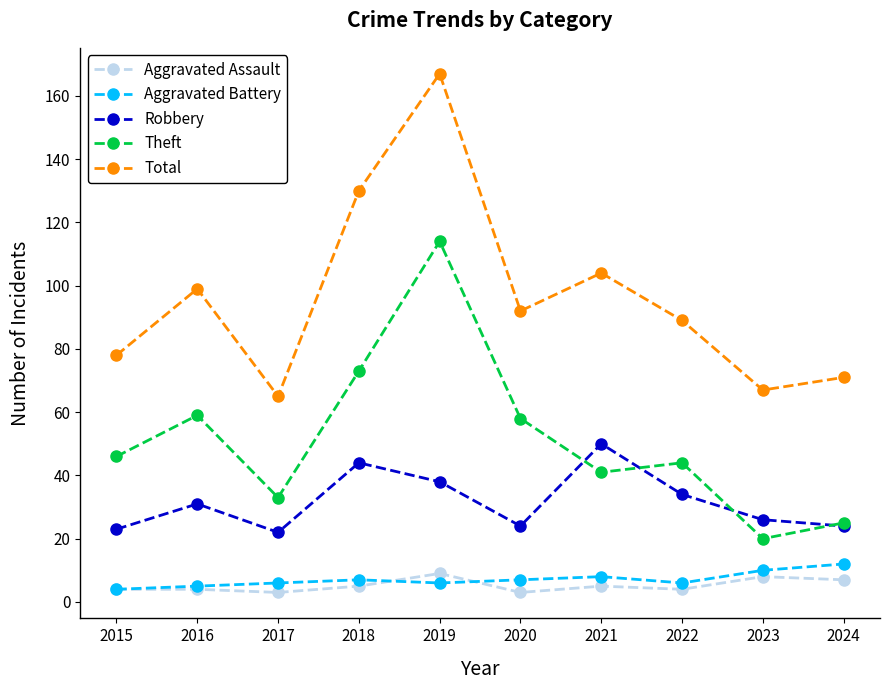

Rank the series at 2022 from highest to lowest value.

Total, Theft, Robbery, Aggravated Battery, Aggravated Assault